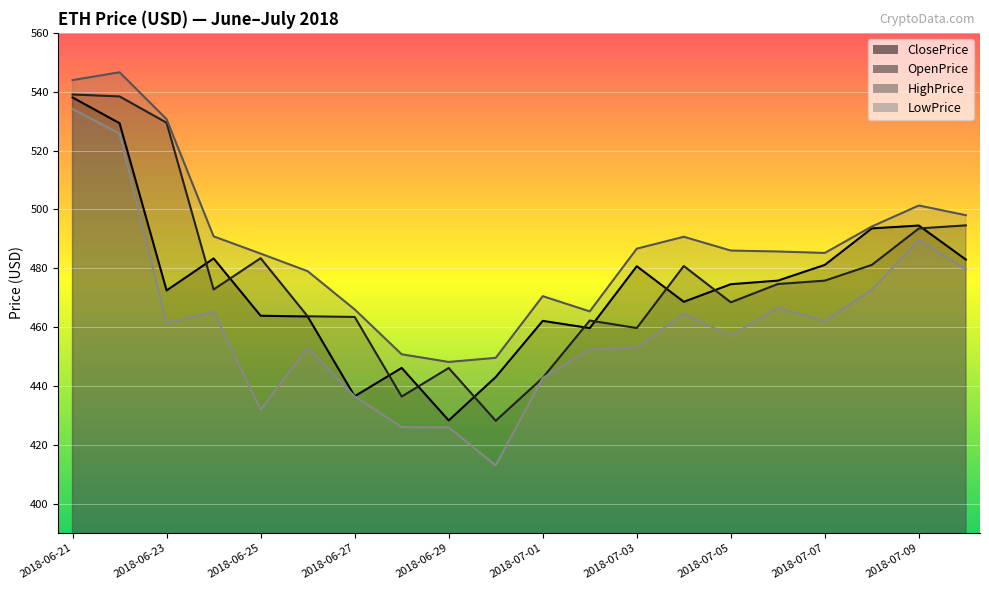

Rank the categories by HighPrice value from lowest to highest.

2018-06-29, 2018-06-30, 2018-06-28, 2018-07-02, 2018-06-27, 2018-07-01, 2018-06-26, 2018-06-25, 2018-07-07, 2018-07-06, 2018-07-05, 2018-07-03, 2018-07-04, 2018-06-24, 2018-07-08, 2018-07-10, 2018-07-09, 2018-06-23, 2018-06-21, 2018-06-22